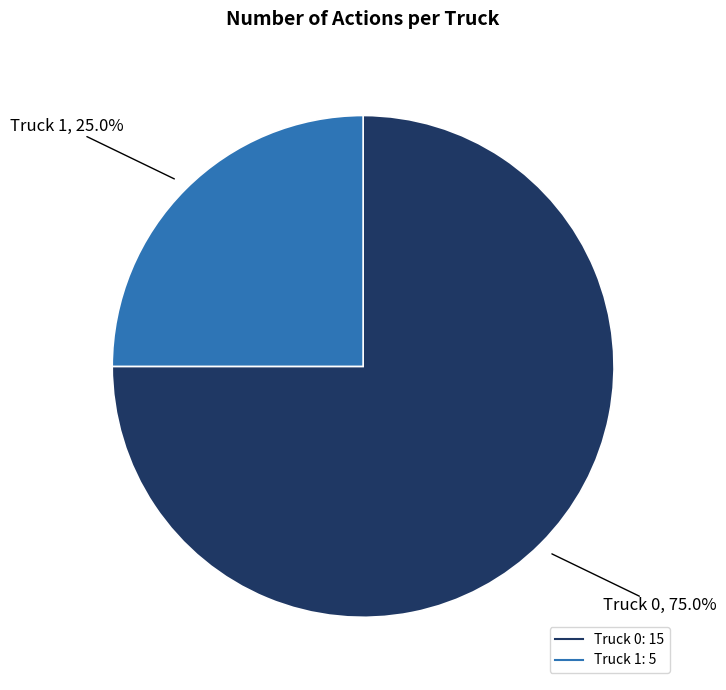

Between Truck 1 and Truck 0, which is larger?

Truck 0